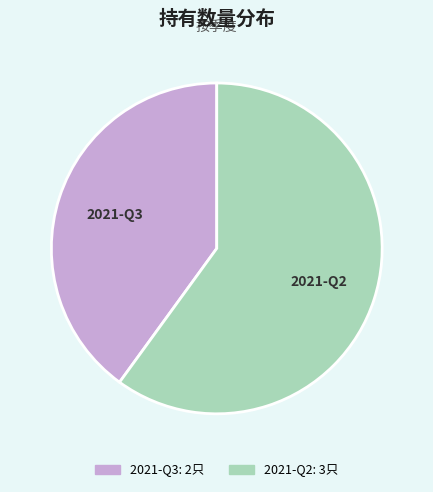

The 2021-Q2 slice represents 54% of the pie. True or false?

False